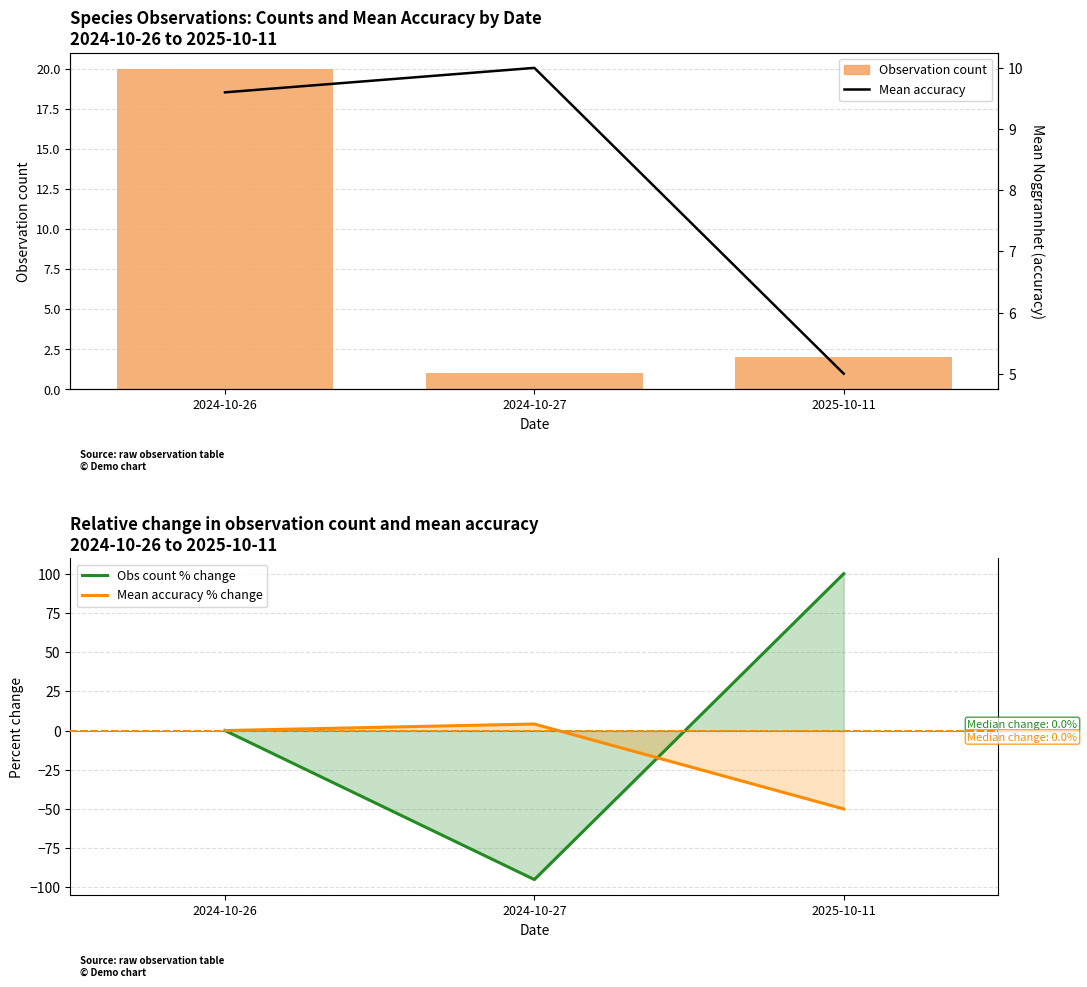

Reading right to left, transcribe all the data shown in this chart.

Observation count: 2.0	1.0	20.0
Mean accuracy: 5.0	10.0	9.6
Obs count % change: 100.0	-95.0	0.0
Mean accuracy % change: -50.0	4.2	0.0